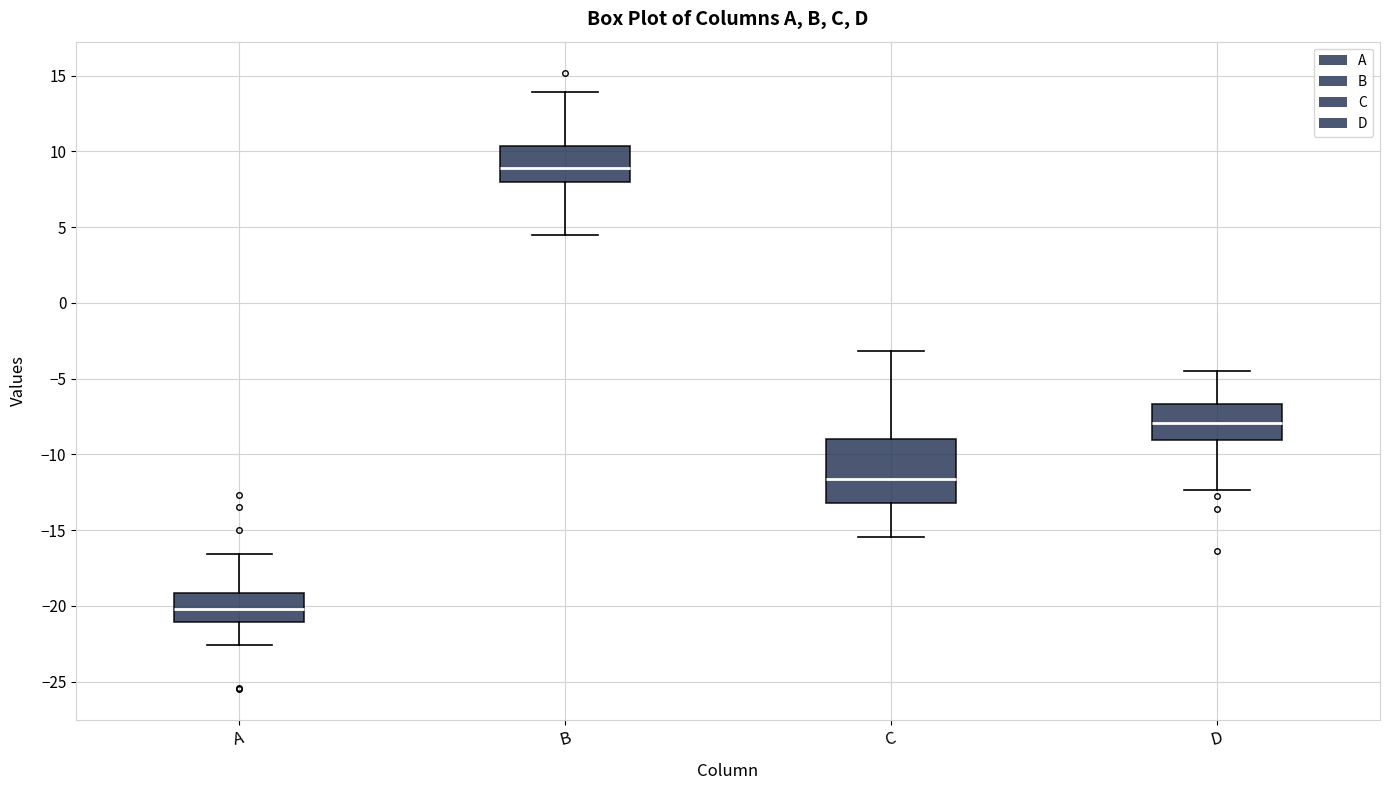

Comparing the boxes themselves (not the whiskers), which one is the tallest?

C